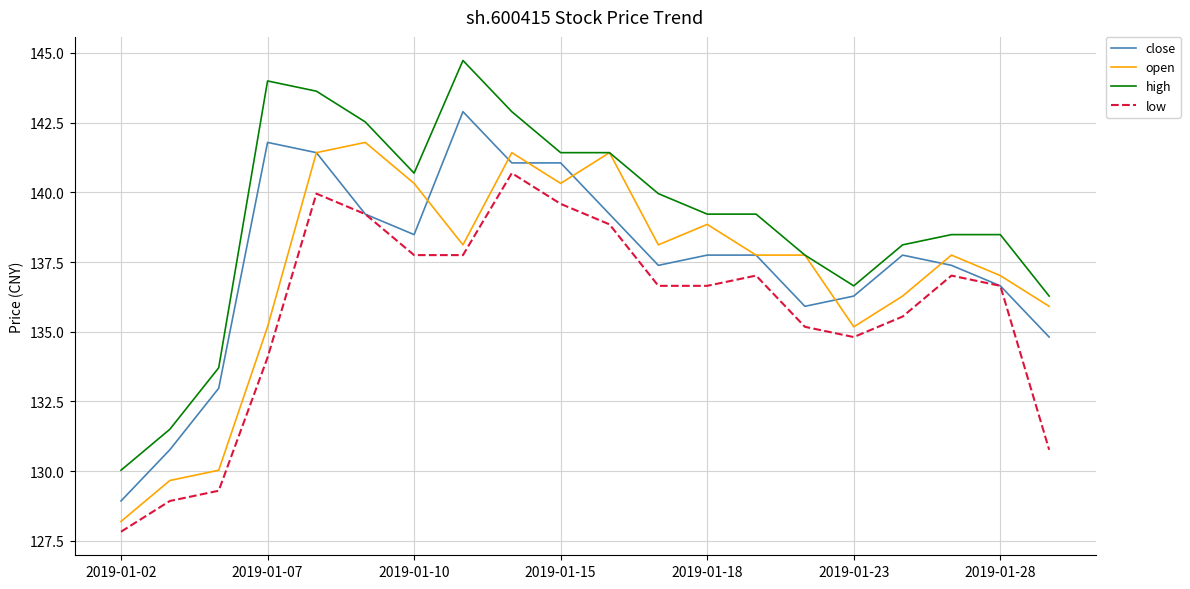

Which series has the largest total across all categories?

high